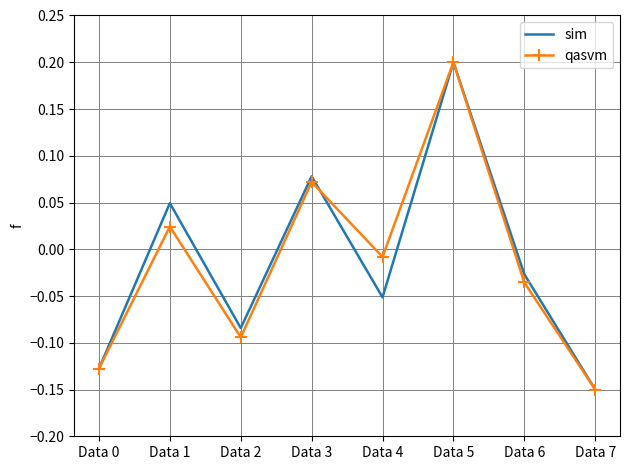

Which category has the highest value in the qasvm series?

Data 5